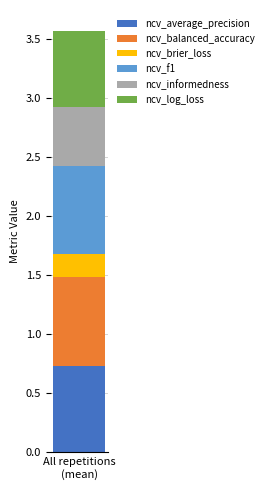

How many series are shown in this chart?

6